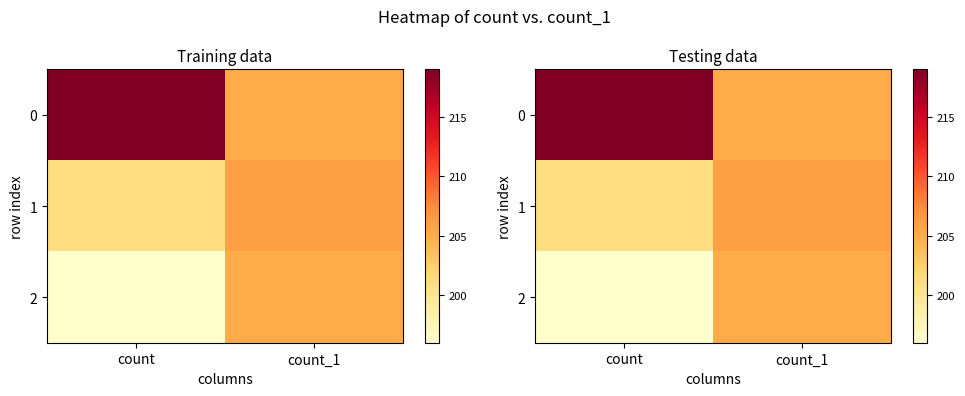

Rank the categories by 0 value from highest to lowest.

count, count_1